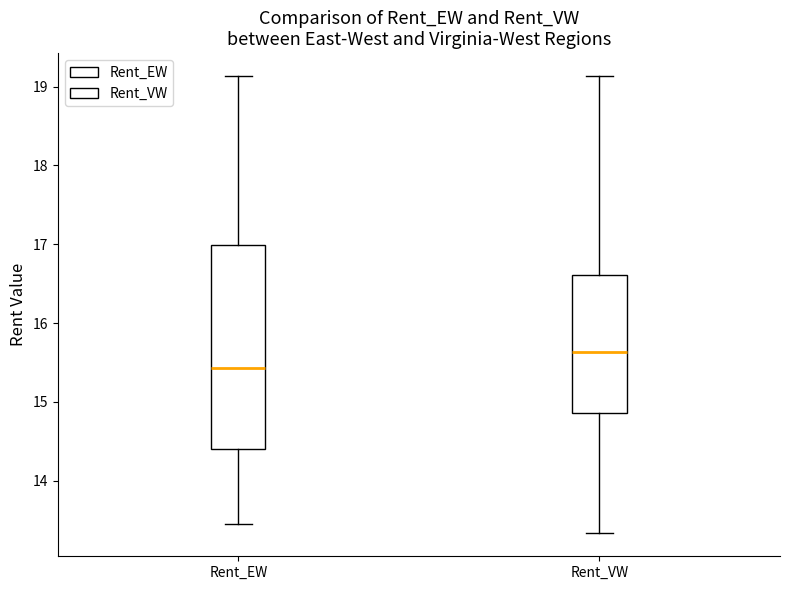

Which box is the tallest, from its lower edge to its upper edge?

Rent_EW